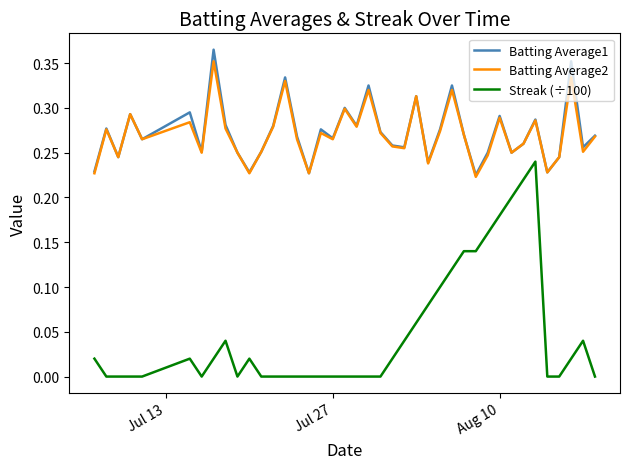

True or false: Batting Average2 and Streak (÷100) cross at least once.

False